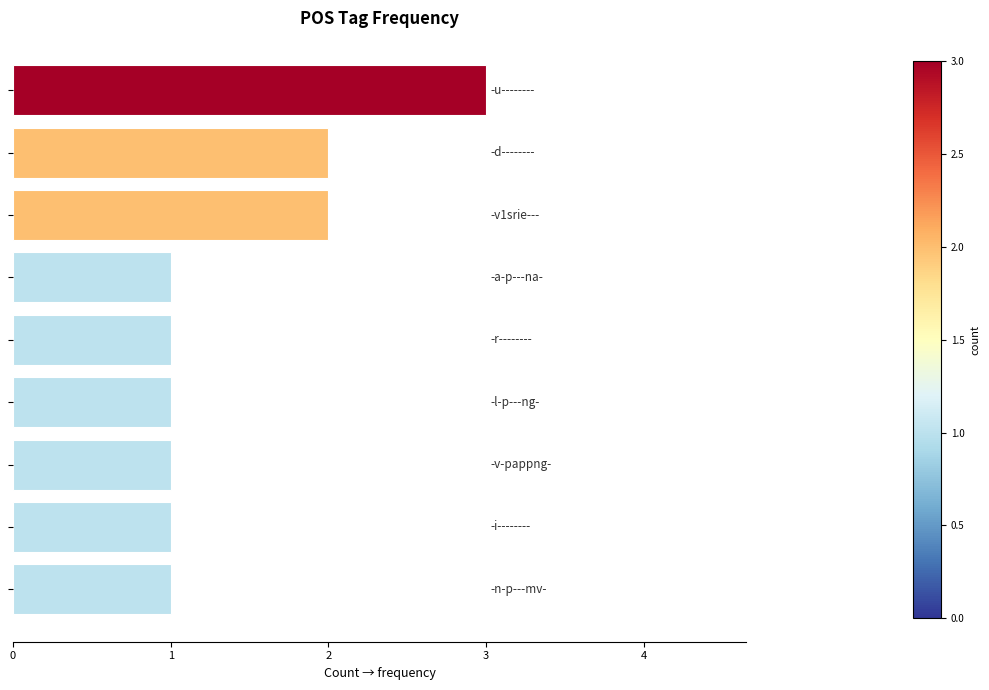

What is the sum of all values?

13